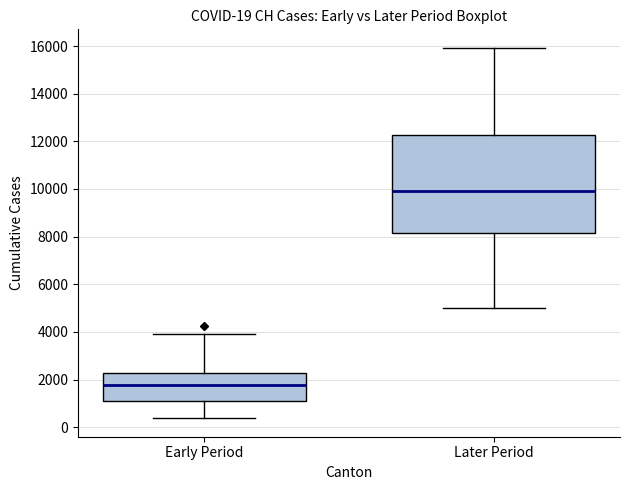

Which box has the lowest median line?

Early Period